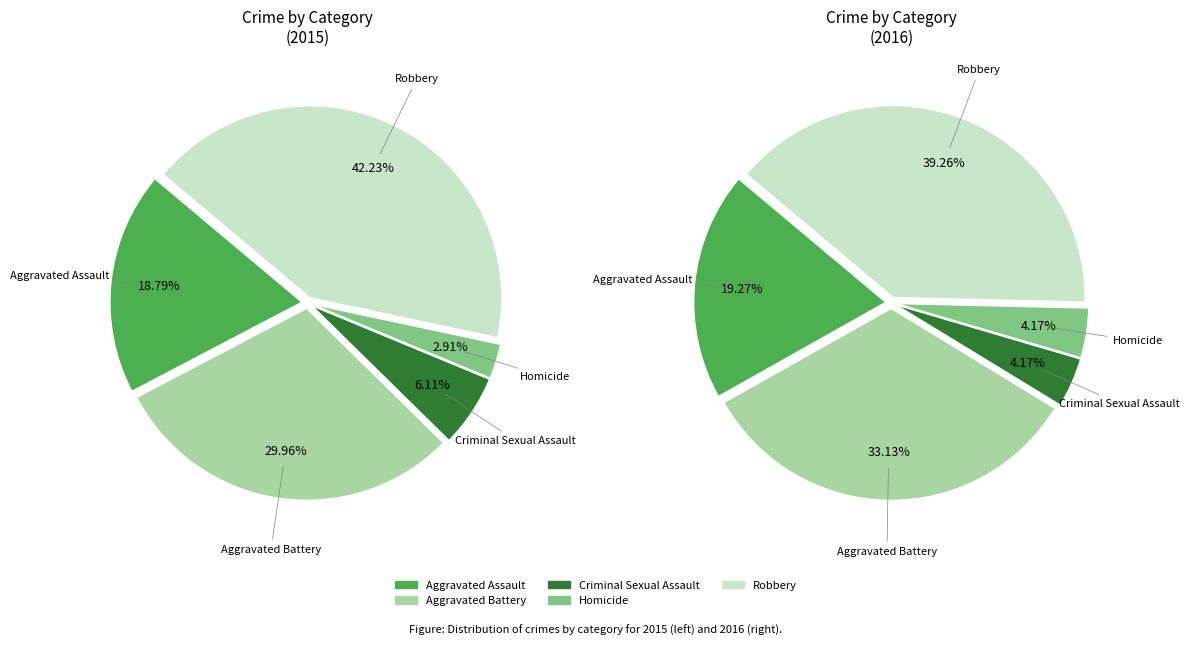

The Homicide slice represents 3% of the pie. True or false?

True